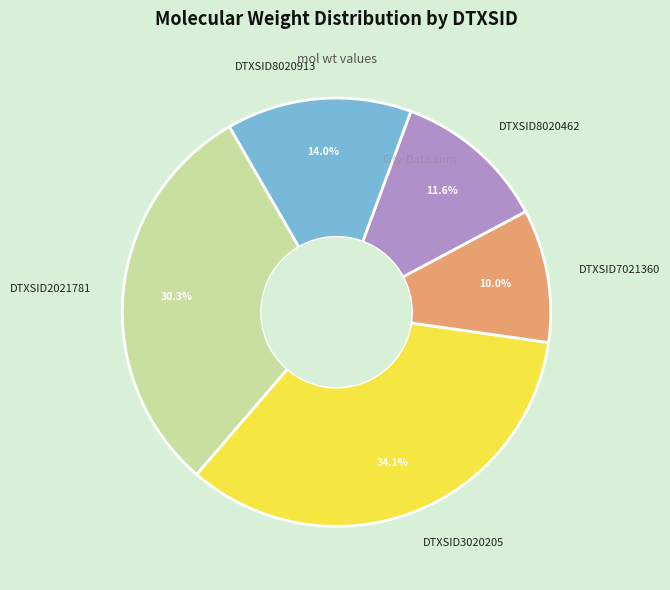

Rank the categories by value from lowest to highest.

DTXSID7021360, DTXSID8020462, DTXSID8020913, DTXSID2021781, DTXSID3020205